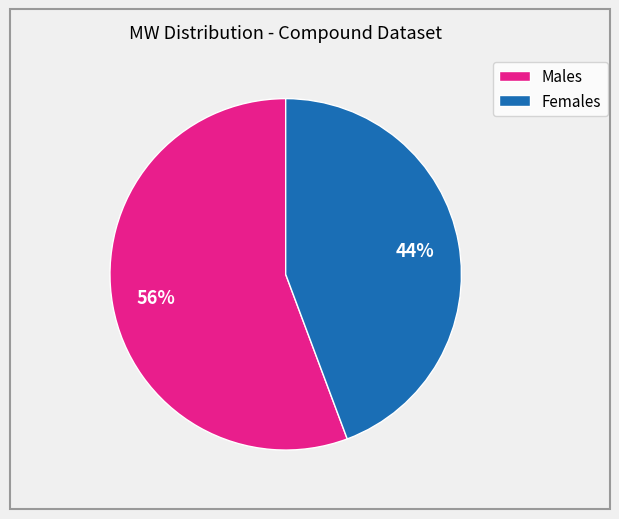

Is there a majority slice in this chart?

Yes